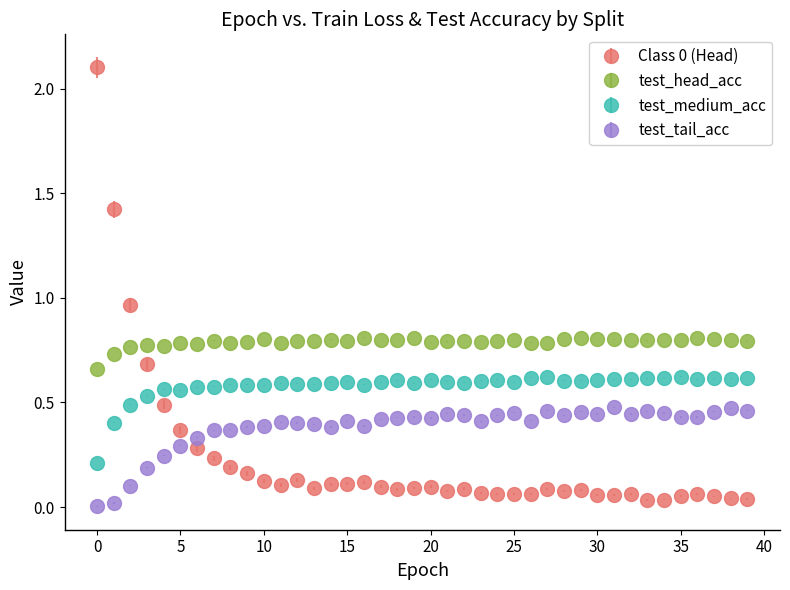

Which series has the largest total across all categories?

test_head_acc